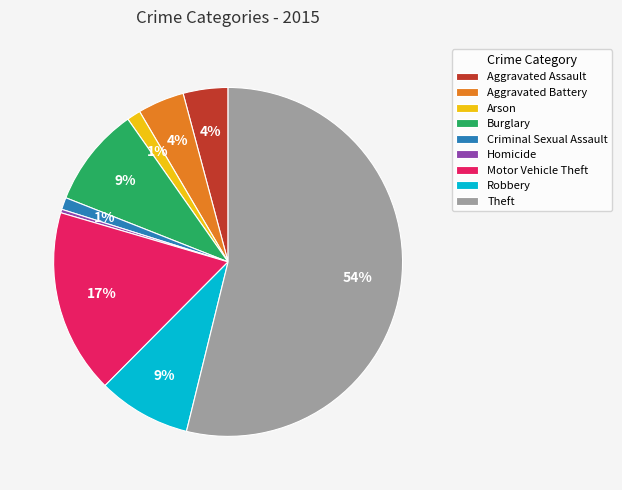

To the nearest percent, what portion does Burglary represent?

9%